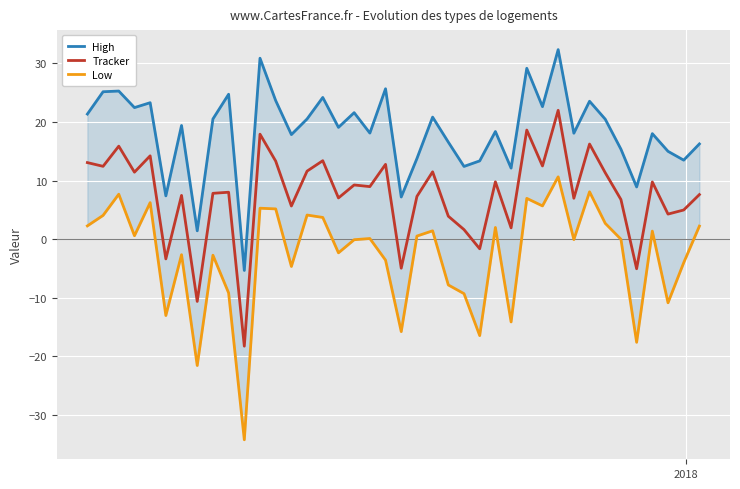

What are all the series names shown in the legend?

High, Tracker, Low